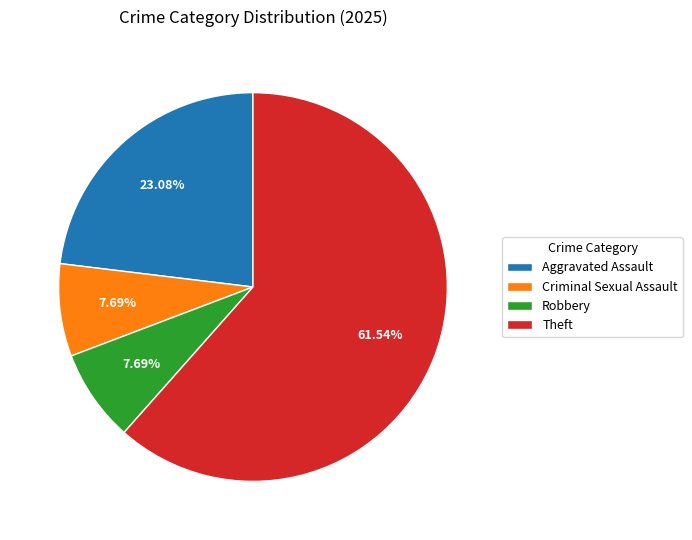

Is it true that Robbery is 8% of the pie?

True